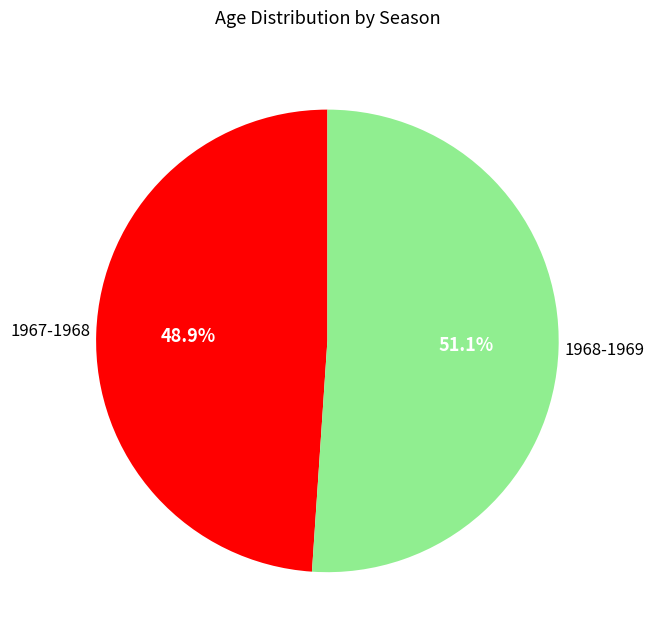

Is there a majority slice in this chart?

Yes